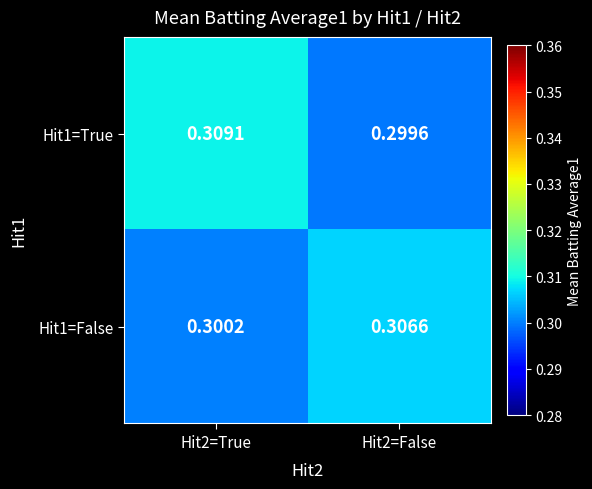

Rank the series by their average value, from lowest to highest.

Hit1=False, Hit1=True